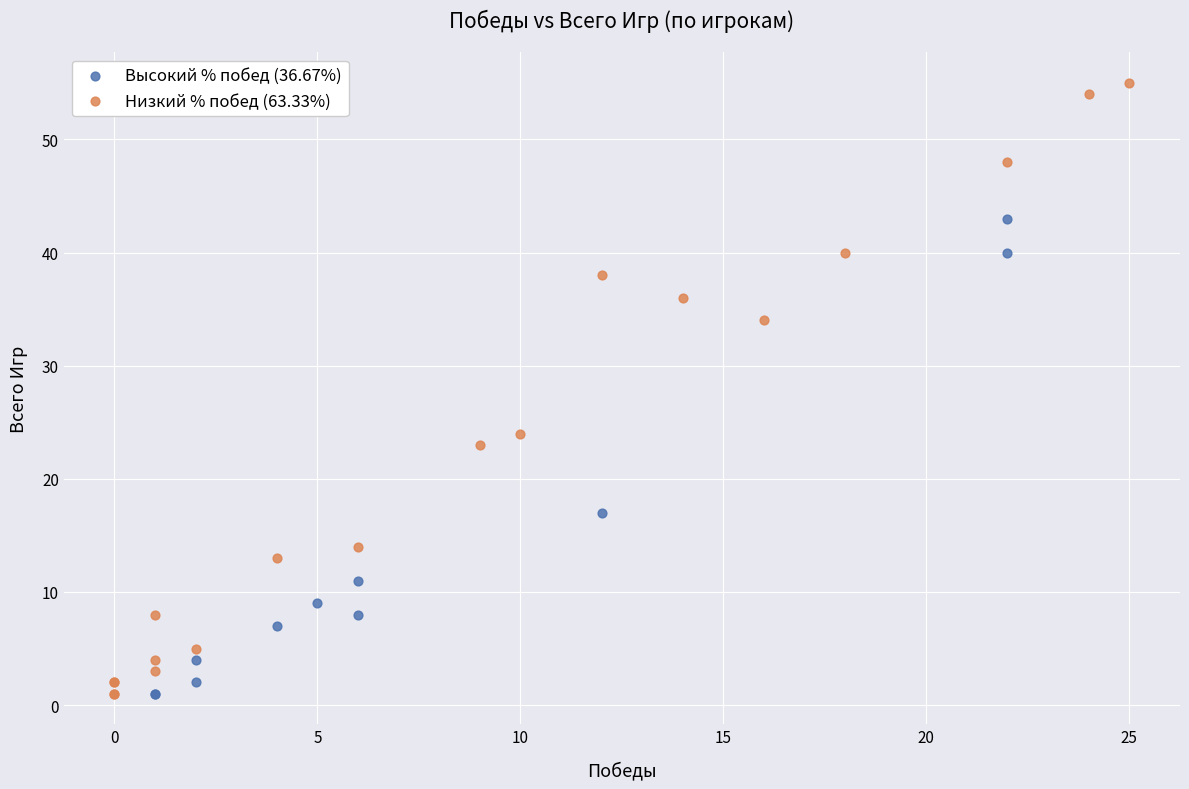

Which series reaches the maximum Y coordinate?

Низкий % побед (63.33%)